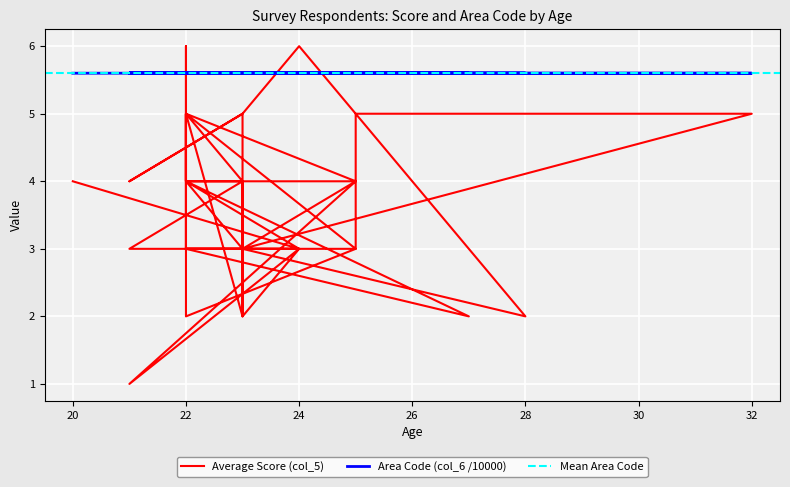

List the series in order of their peak value, highest first.

Average Score (col_5), Area Code (col_6 /10000)